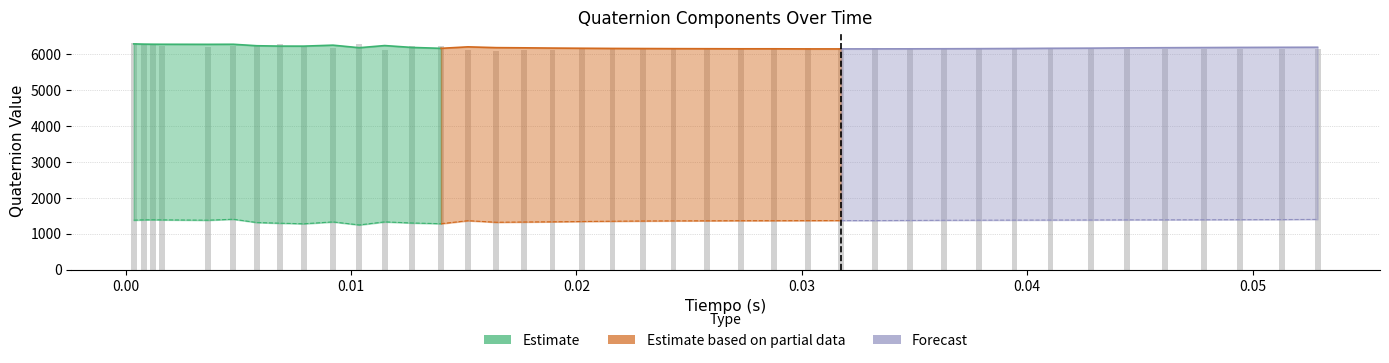

What is the difference between the maximum and minimum values in the Tiempo series?

0.1